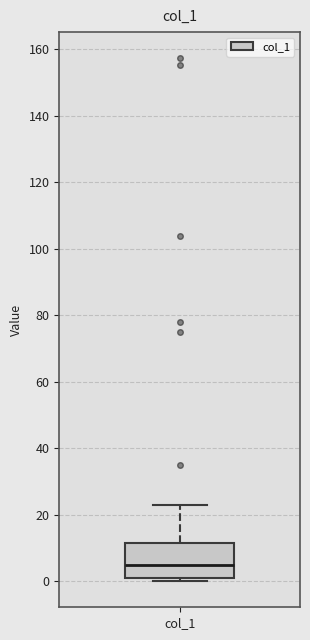

Where does the median line of the box for col_1 sit on the y-axis? The values are not printed on the chart, so give them approximately, as read against the axis.

4